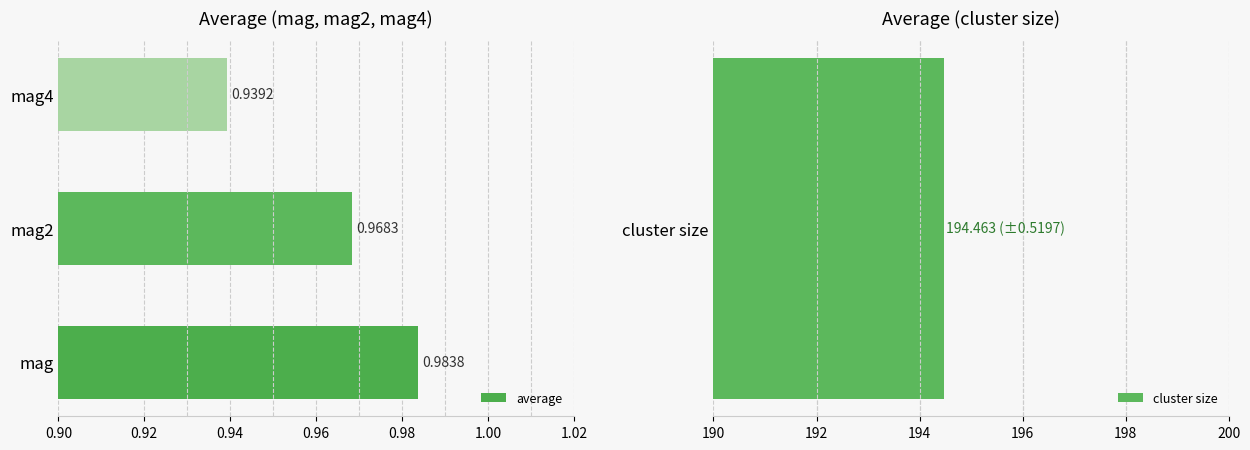

At which label does average reach its peak?

mag